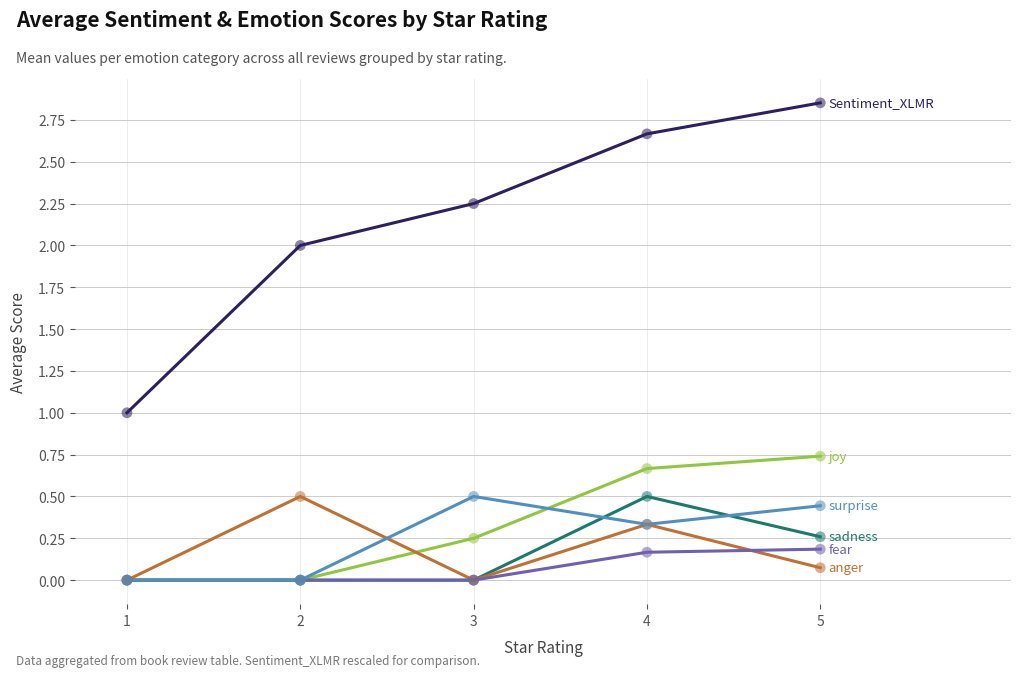

What is the total value across all series at 2?

2.5